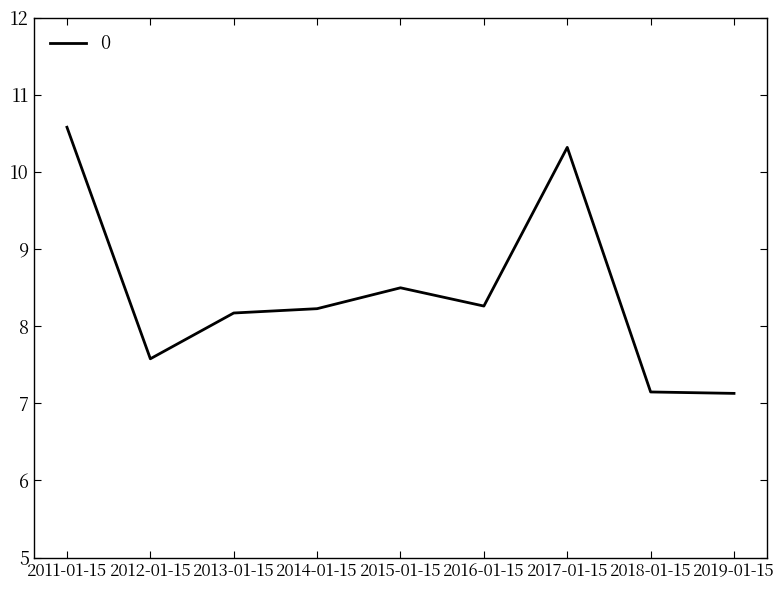

What position from the right is 2014-01-15?

6